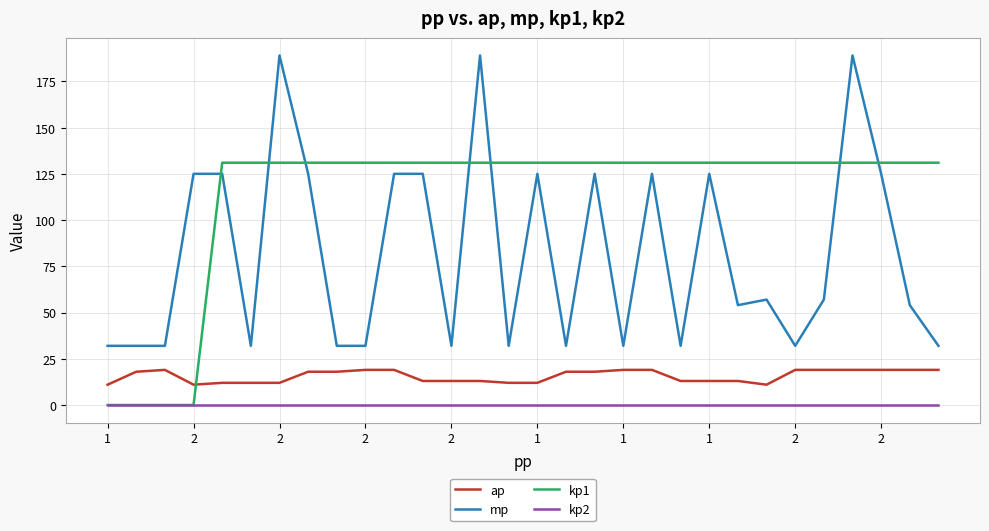

Rank the series by their maximum value, from lowest to highest.

kp2, ap, kp1, mp